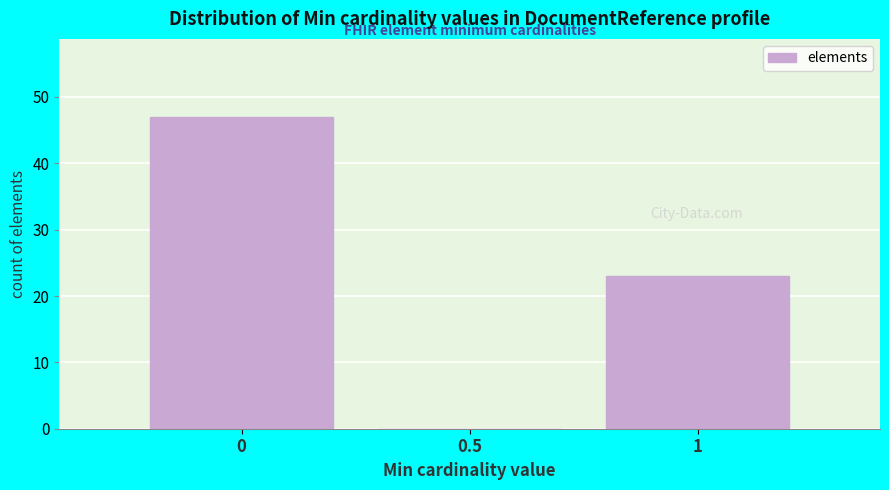

Reading left to right, list every bar in this chart as the range it spans on the x-axis followed by its height. The values are not printed on the chart, so give them approximately, as read against the axis.

-0.25 to 0.25: 47
0.25 to 0.75: 0
0.75 to 1.25: 23